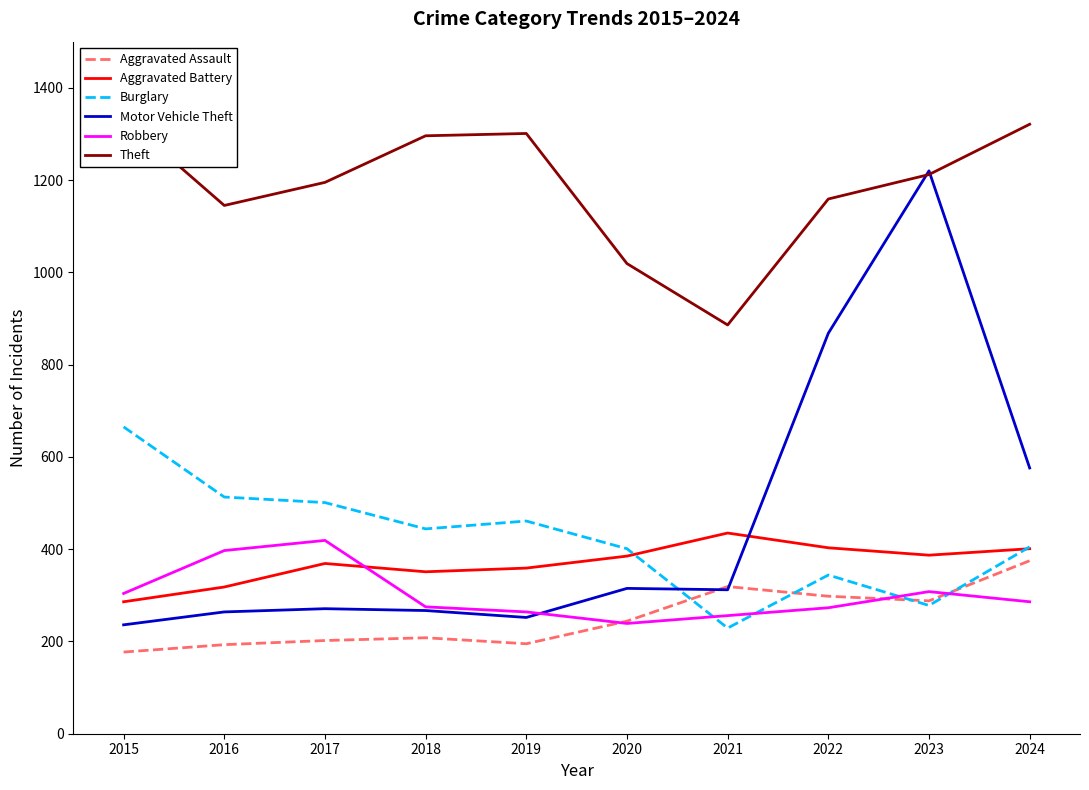

What is the value of the Aggravated Assault point at the 1st from the left?

177